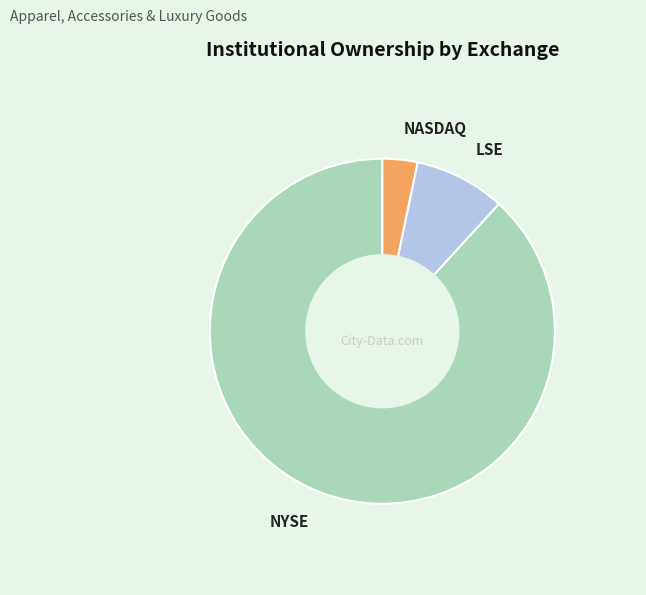

How many segments does this pie chart have?

3